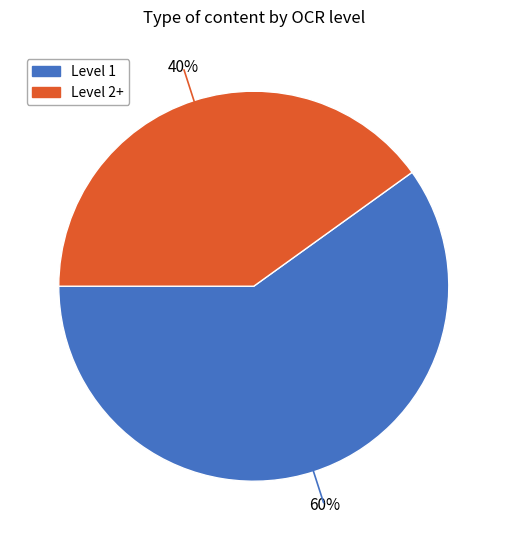

To the nearest percent, what is the difference between the largest and smallest slice percentages?

20%